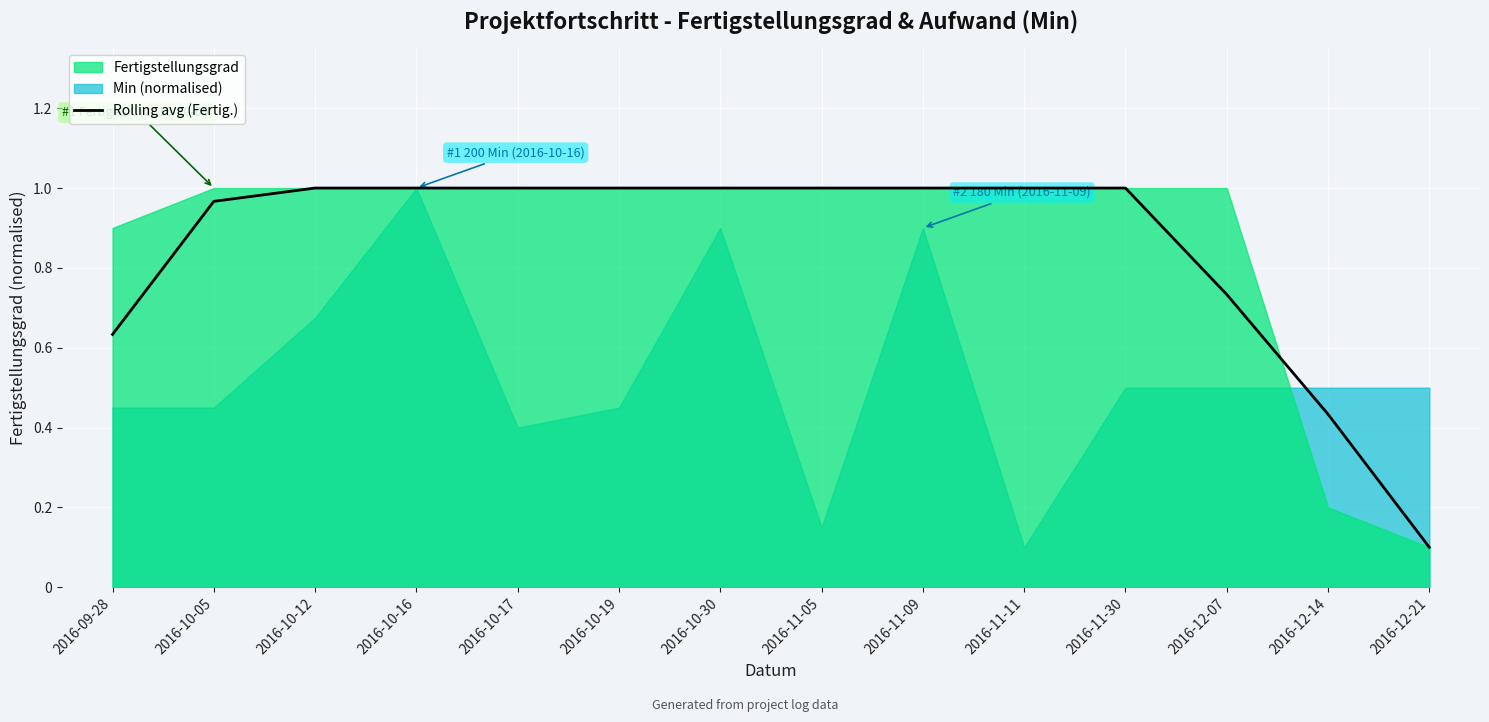

List the labels in order of value, smallest first.

2016-12-21, 2016-12-14, 2016-09-28, 2016-12-07, 2016-10-05, 2016-10-12, 2016-10-16, 2016-10-17, 2016-10-19, 2016-10-30, 2016-11-05, 2016-11-09, 2016-11-11, 2016-11-30